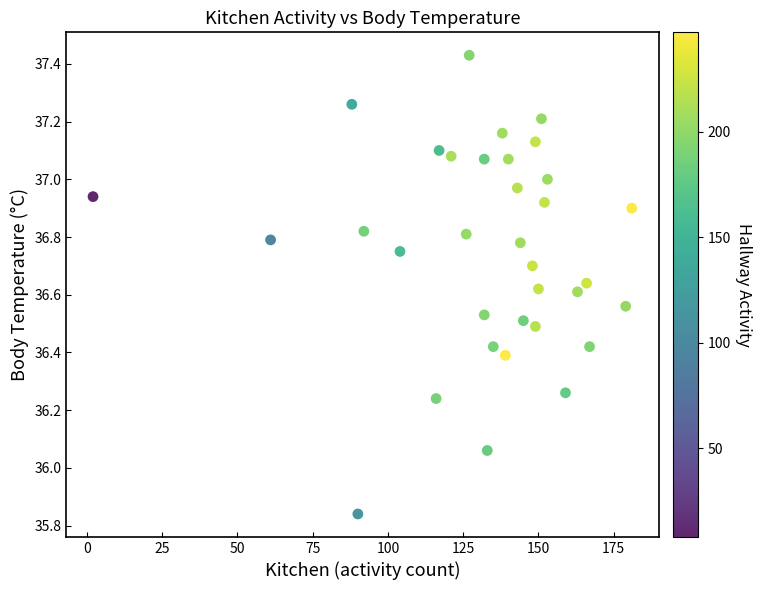

What is the range of Y values (max minus min)?

1.6